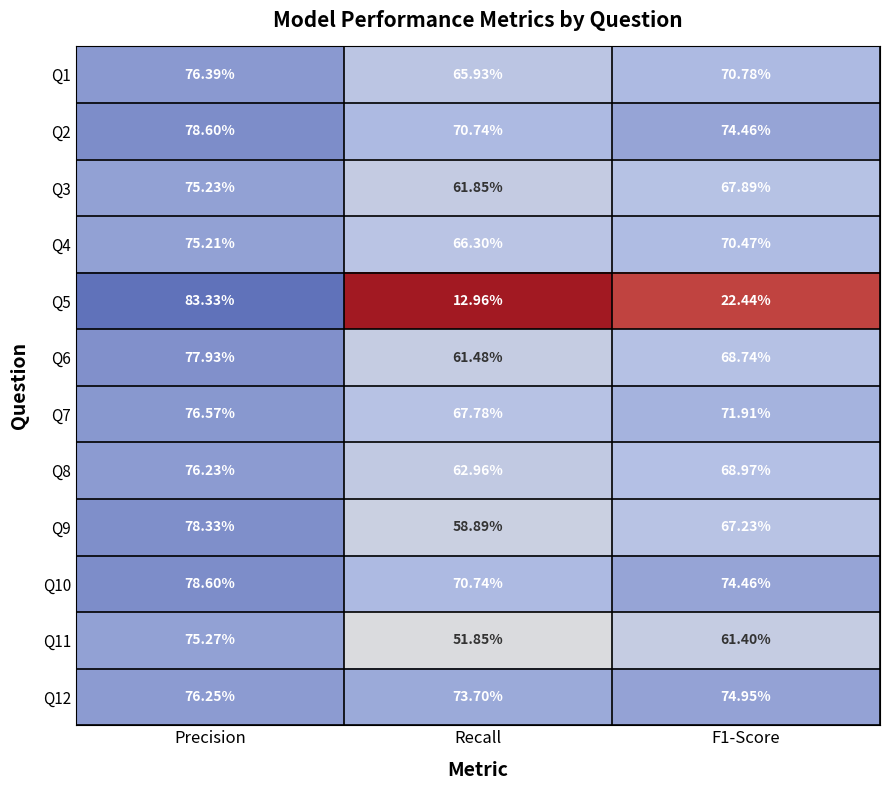

What is the total value across all series at F1-Score?

793.7